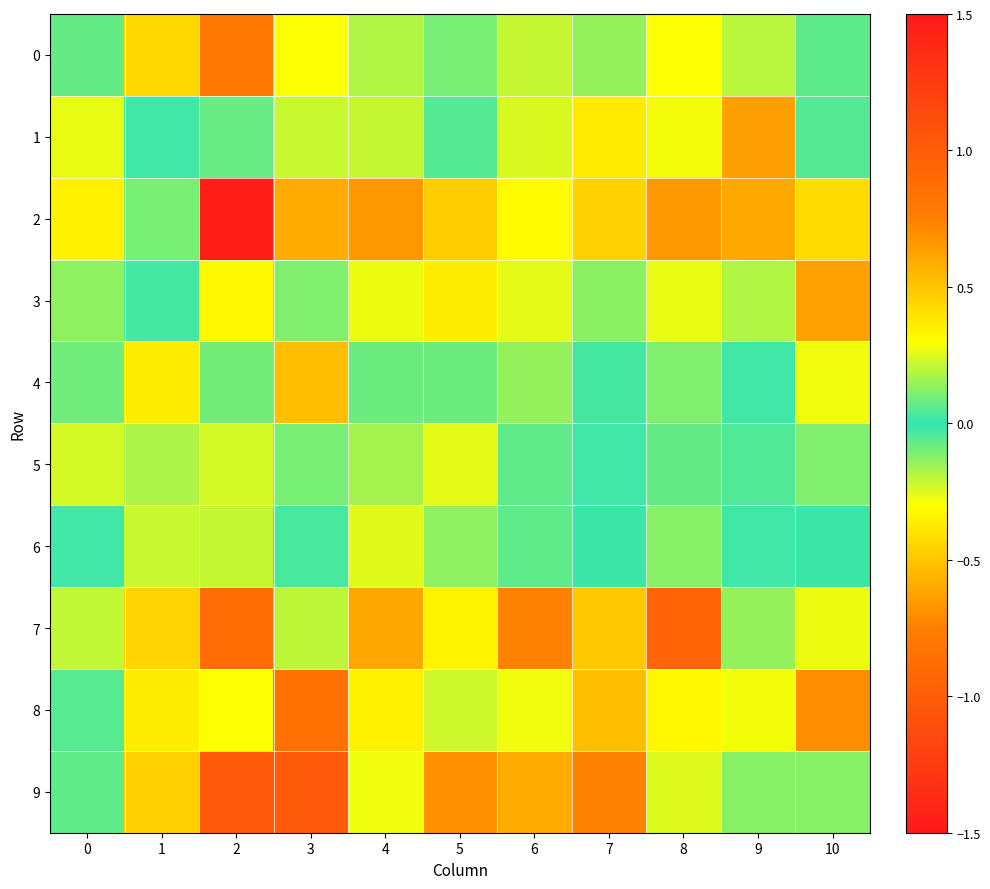

Between 2 and 8, which is larger?

2